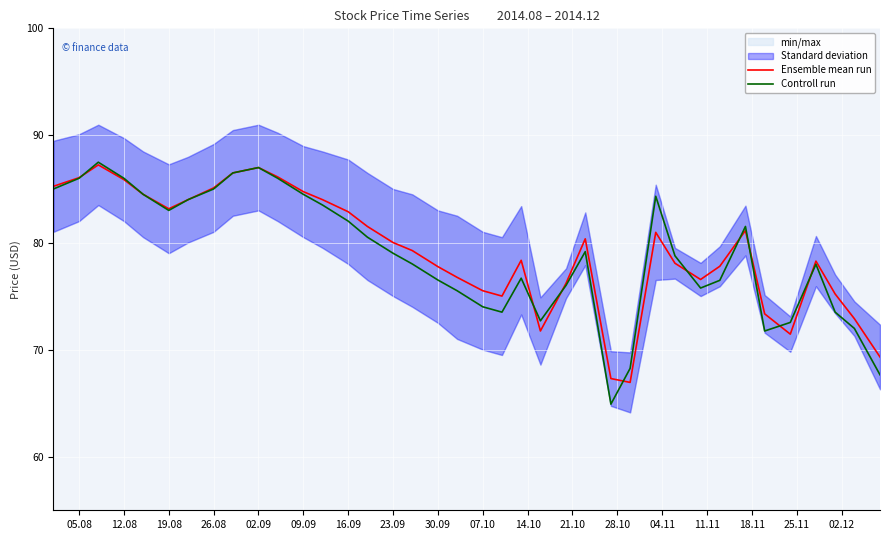

What is the maximum value for Controll run?

87.5